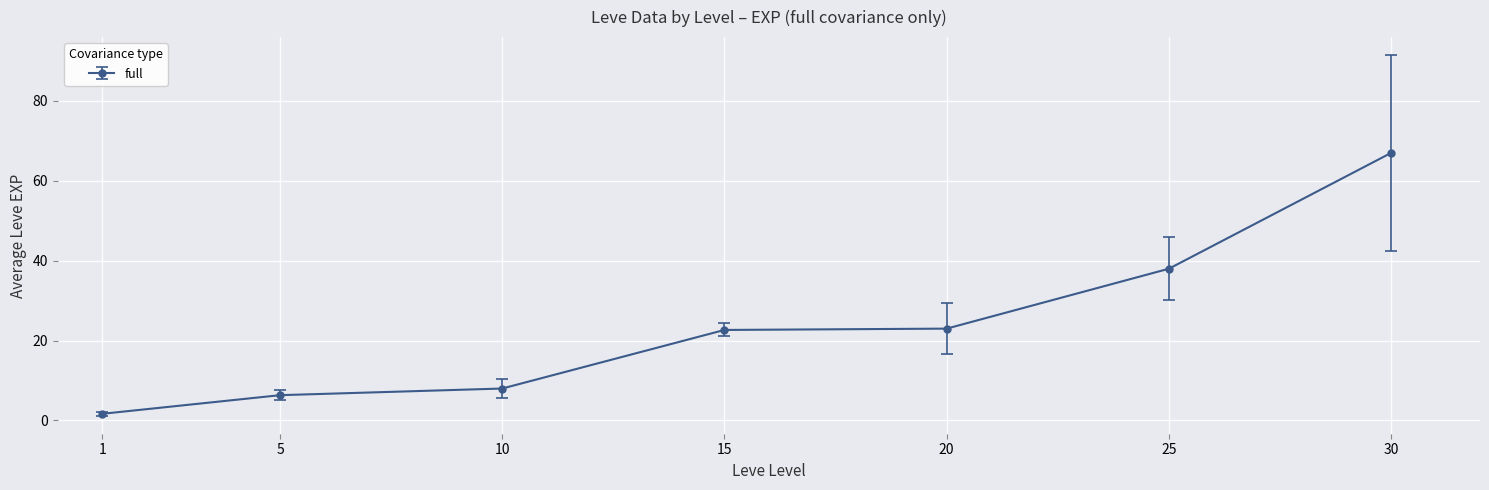

True or false: there are more than 2 points higher than both neighbors.

False